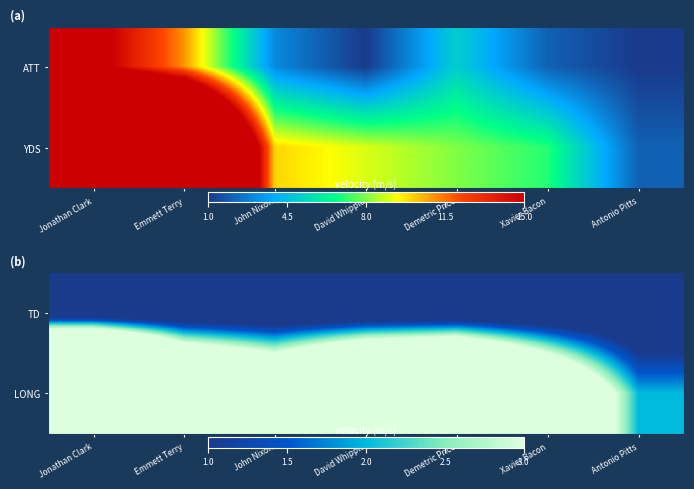

Is it true that LONG equals 0 at Antonio Pitts?

False